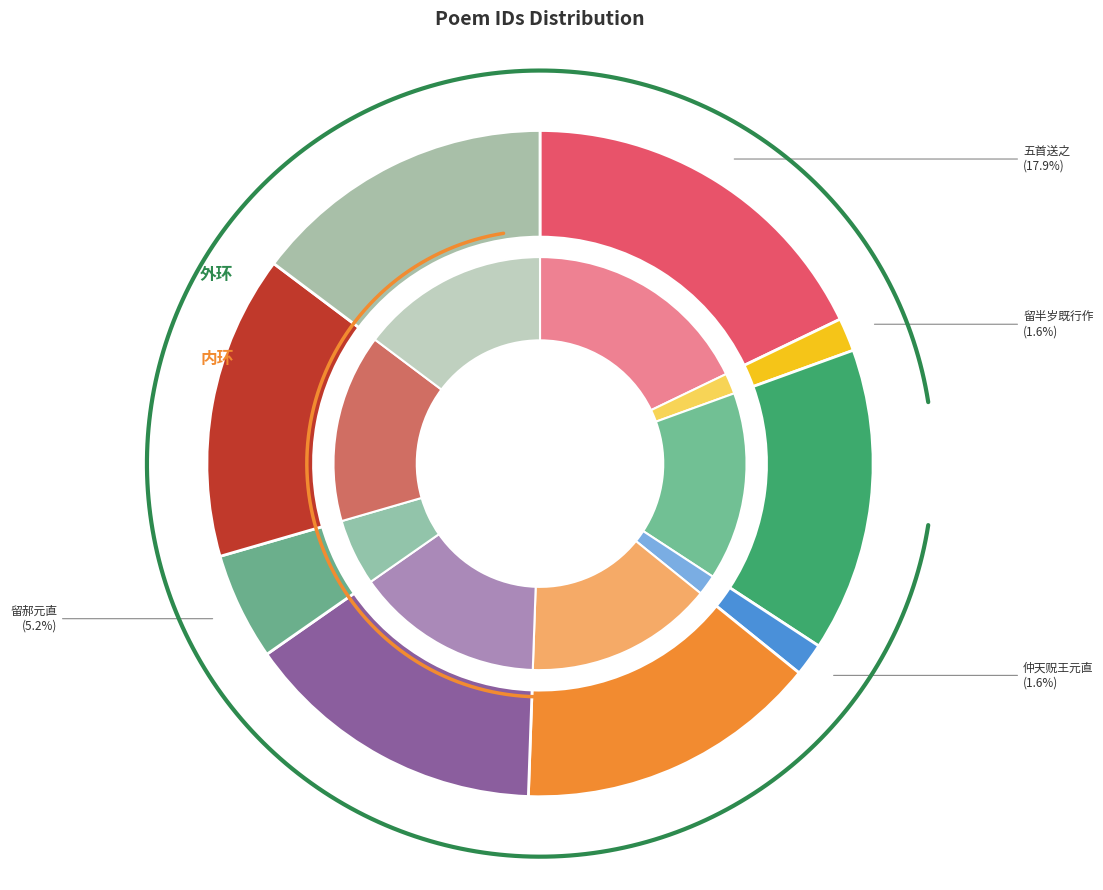

Does any single category account for the majority?

No